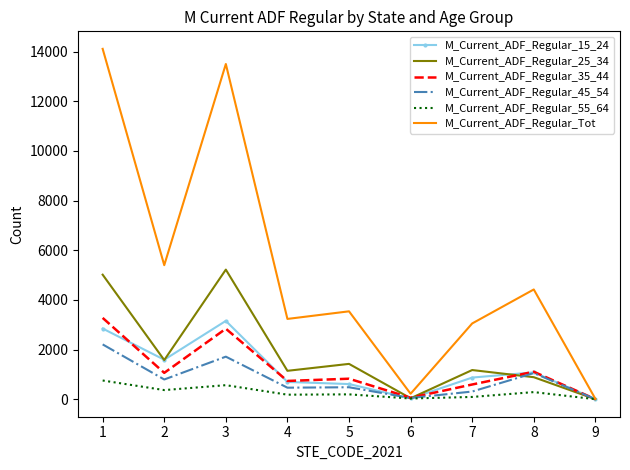

At how many categories does at least one series exceed 1114?

7